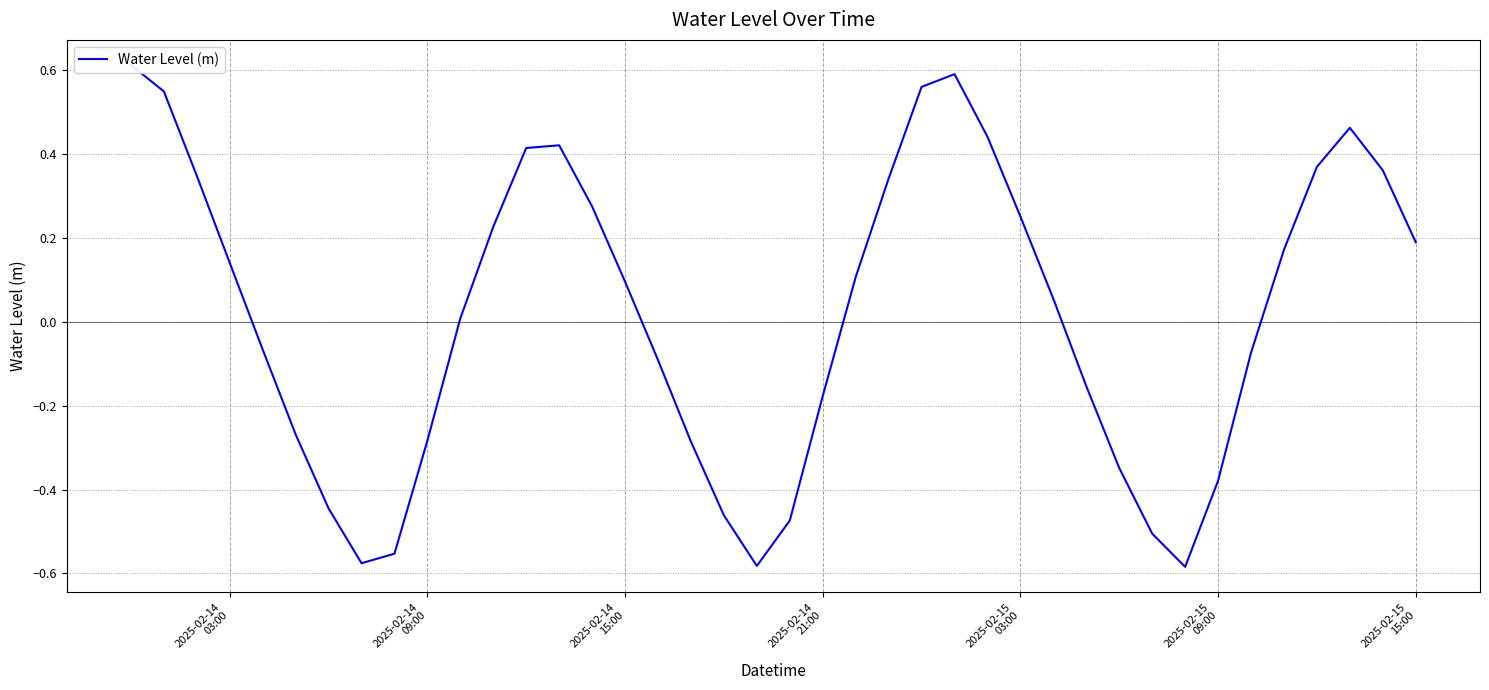

What is the value of the 3rd point from the left?

0.3